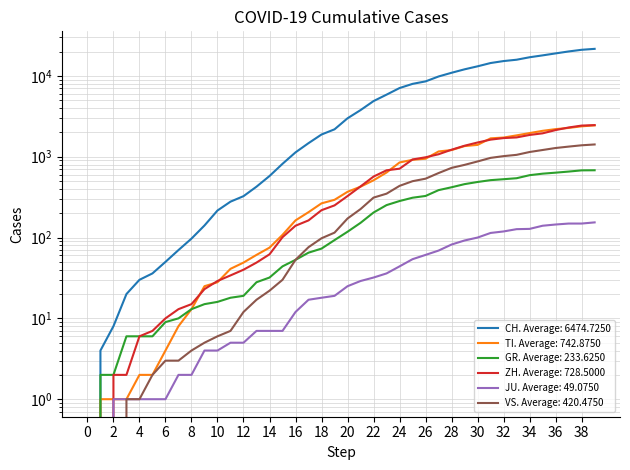

True or false: VS has a value of 1017 at 32.

True